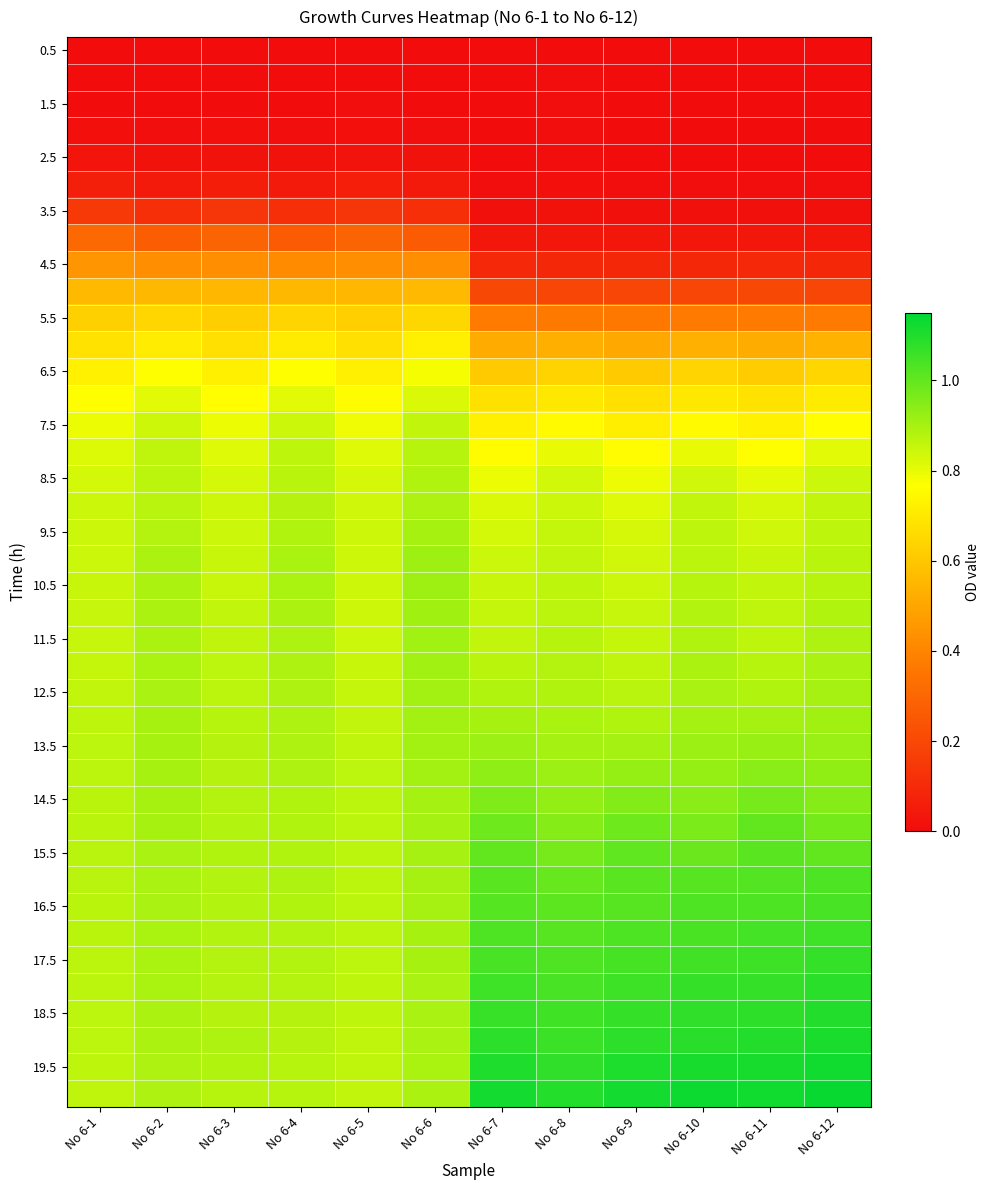

How many data points does each series have?

12